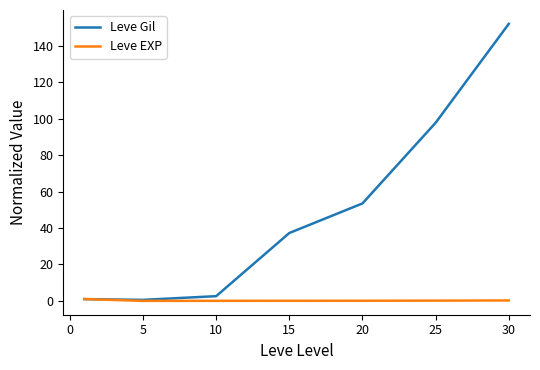

What are all the series names shown in the legend?

Leve Gil, Leve EXP